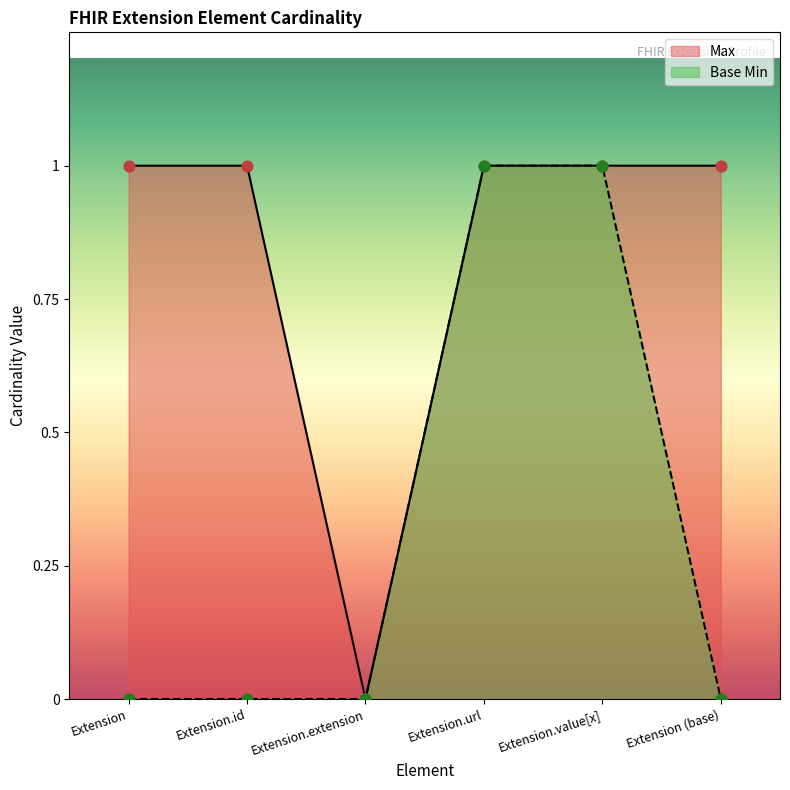

What are all the series names shown in the legend?

Max, Base Min